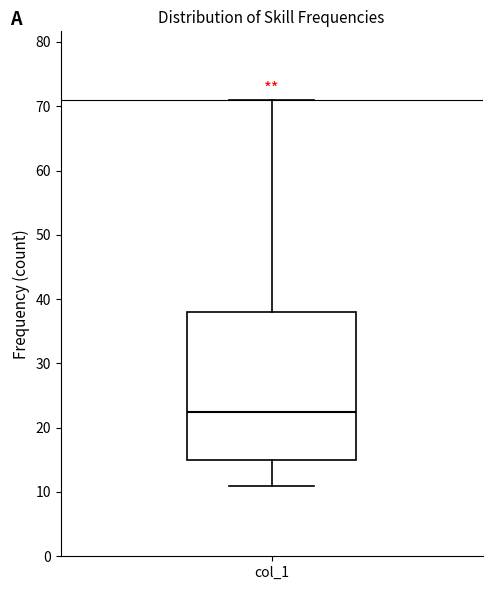

Where does the median line of the box for col_1 sit on the y-axis? The values are not printed on the chart, so give them approximately, as read against the axis.

23